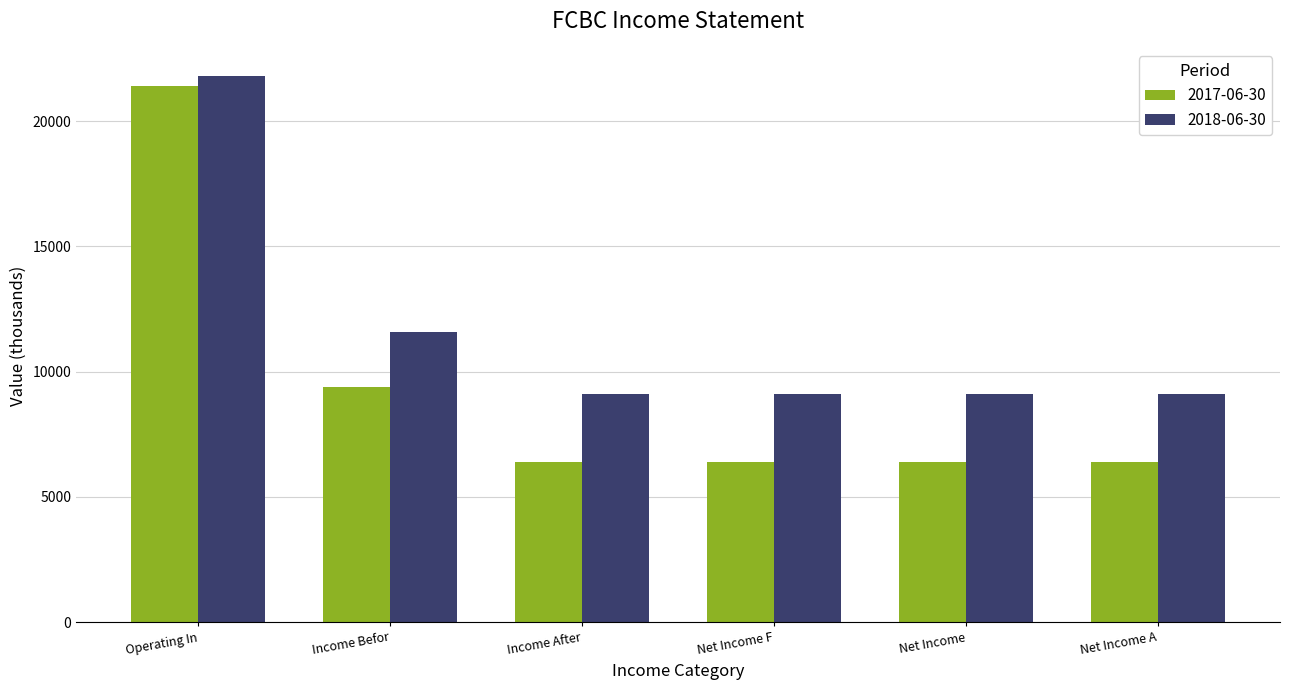

List the series in order of their overall mean, highest first.

2018-06-30, 2017-06-30